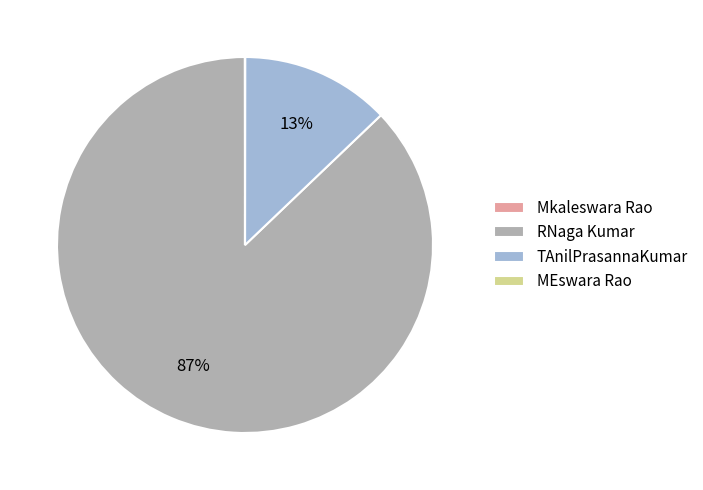

True or false: TAnilPrasannaKumar accounts for 1% of the total.

False